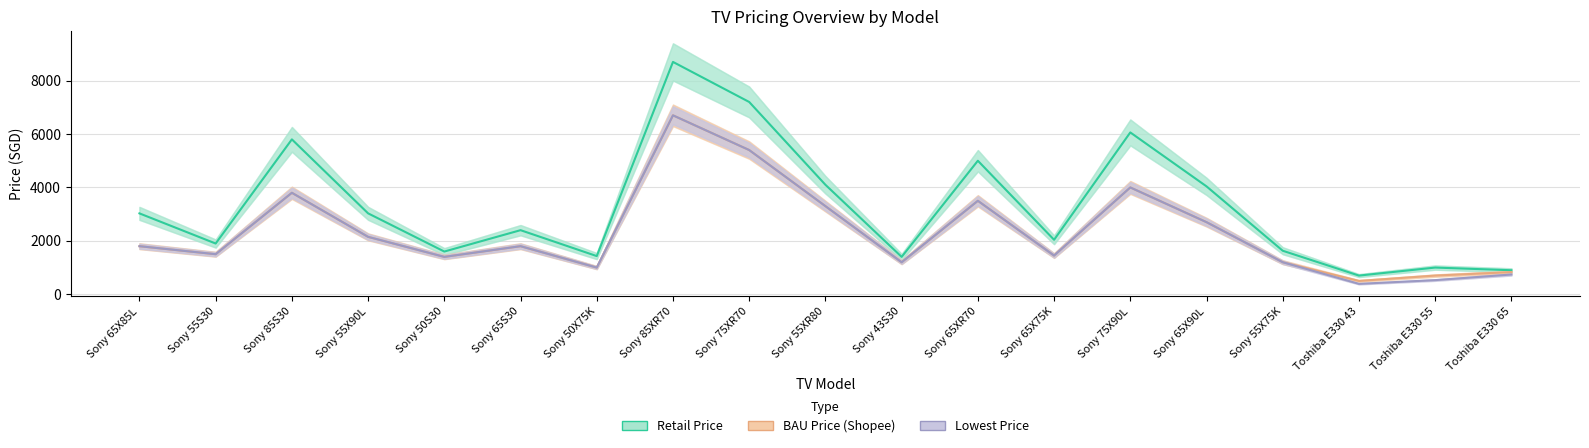

What is the difference between the Retail Price values at Sony 43S30 and Sony 55XR80?

2700